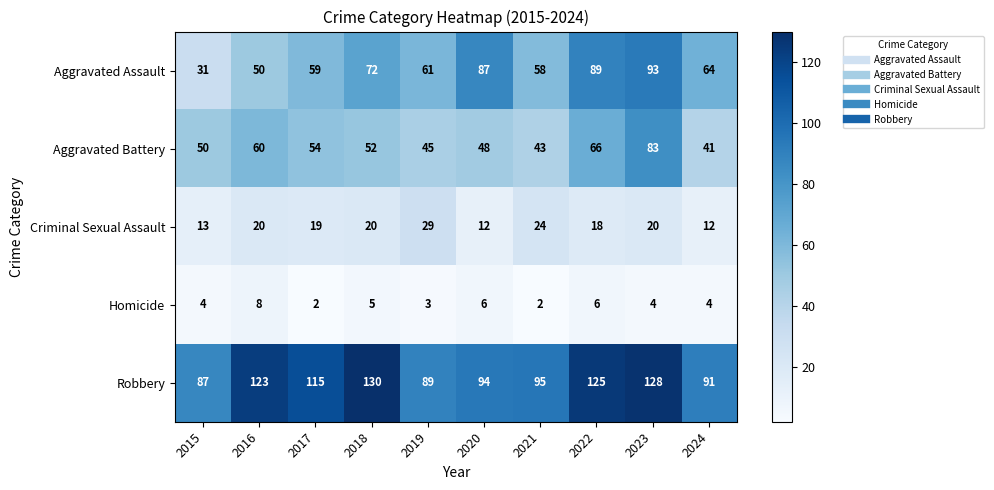

What is the sum of the Aggravated Battery values at 2015 and 2022?

116